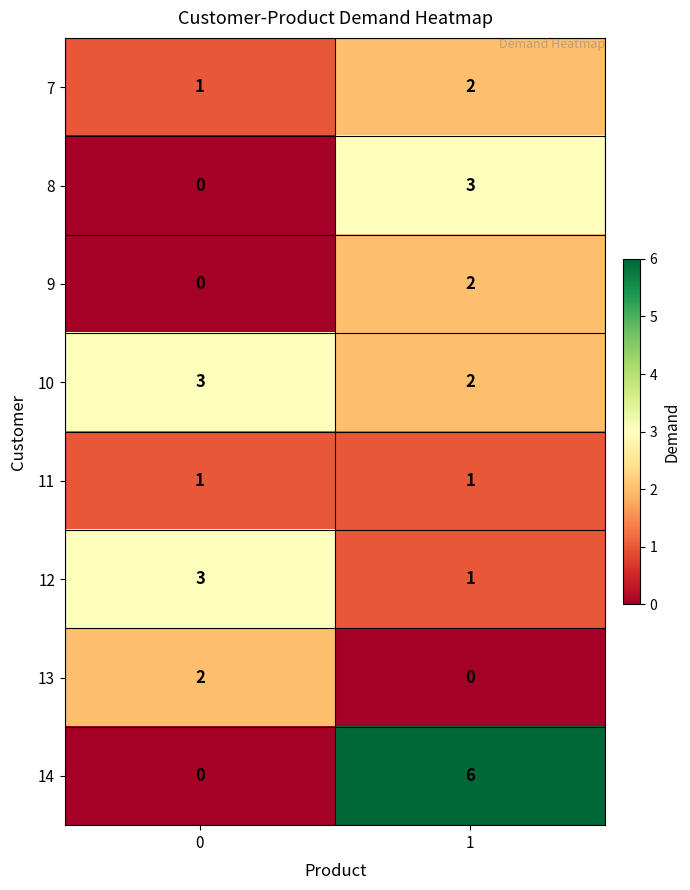

The value of 13 at 0 is 2. True or false?

True